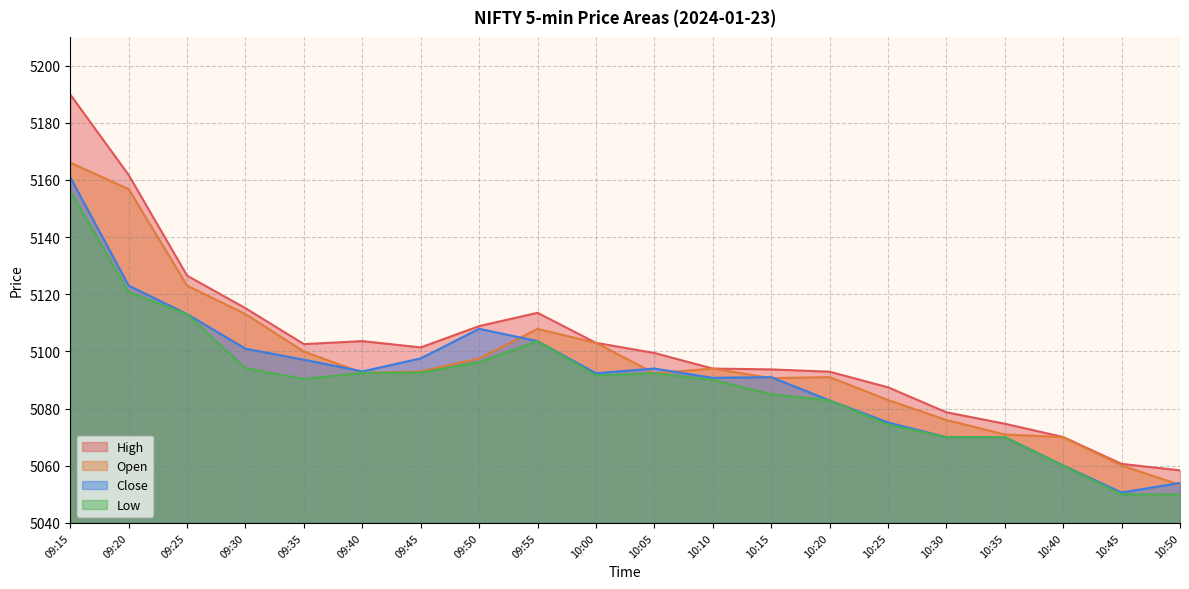

Reading left to right, list all the values displayed in this chart.

High: 5189.9	5161.7	5126.5	5115.1	5102.6	5103.6	5101.4	5108.9	5113.5	5103.0	5099.4	5094.0	5093.7	5092.9	5087.4	5078.7	5074.7	5070.1	5060.6	5058.4
Open: 5166.0	5156.8	5123.0	5113.1	5099.9	5092.5	5093.0	5097.6	5107.9	5103.0	5092.4	5094.0	5090.6	5091.0	5083.0	5076.0	5070.9	5070.0	5060.1	5053.3
Close: 5160.9	5123.0	5113.1	5100.9	5097.1	5093.0	5097.6	5107.9	5103.6	5092.4	5094.0	5090.8	5091.0	5082.9	5075.1	5070.0	5070.1	5060.1	5050.6	5054.0
Low: 5156.1	5120.7	5113.0	5094.1	5090.4	5092.5	5092.6	5096.2	5103.6	5091.6	5092.4	5090.1	5085.0	5082.9	5074.4	5070.0	5070.0	5060.0	5050.0	5050.0